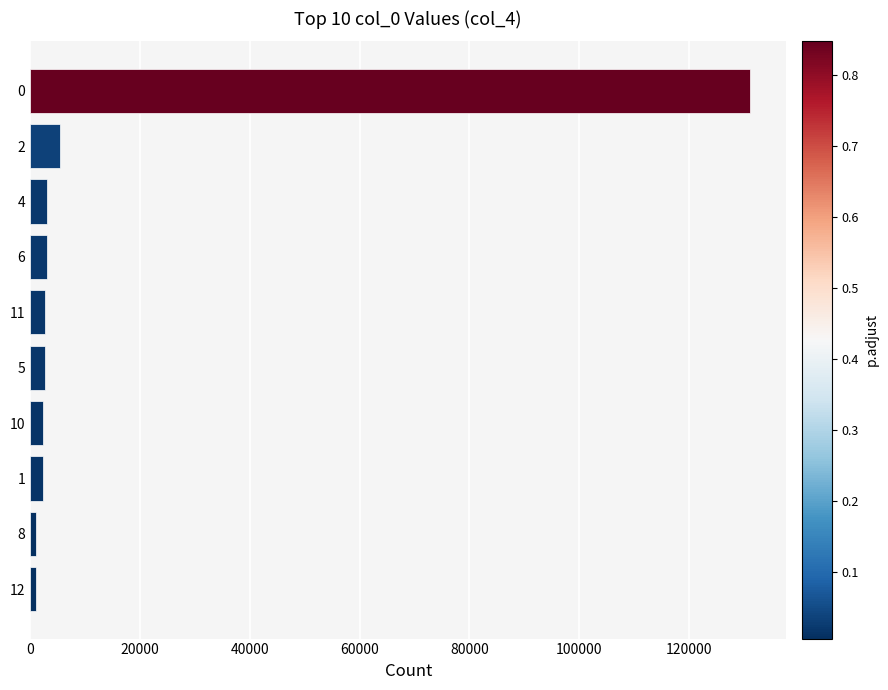

Which label corresponds to the largest value in the chart?

0